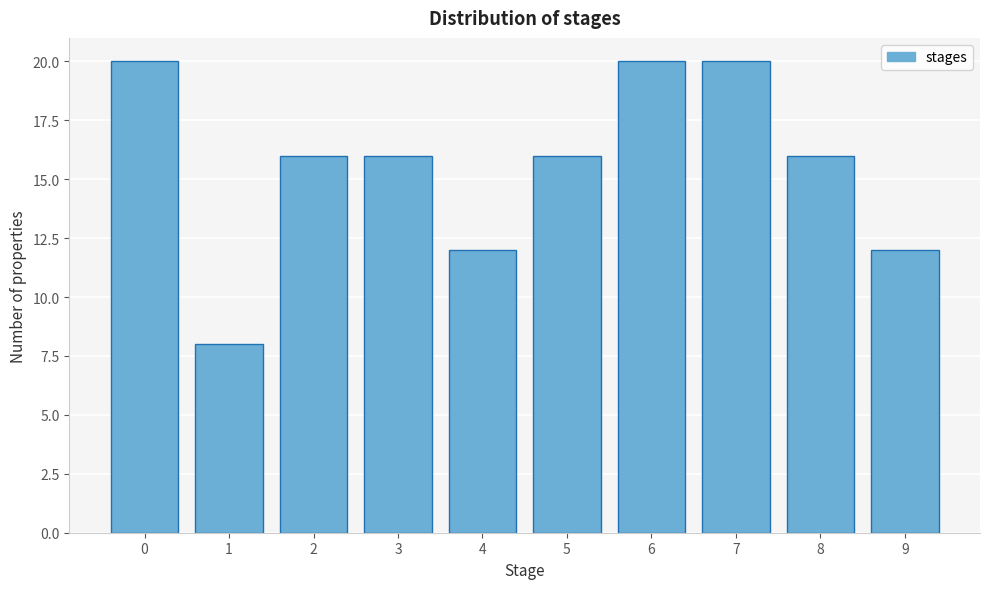

Reading left to right, extract all data points from this chart.

20	8	16	16	12	16	20	20	16	12